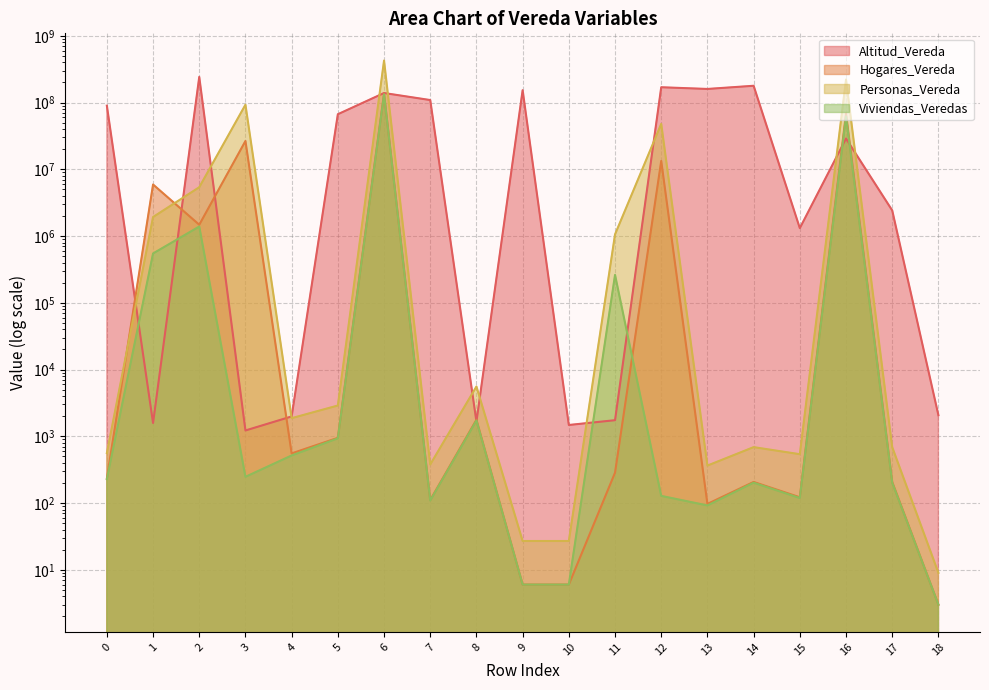

What is the value of the Viviendas_Veredas point at the 13th from the left?

128.0